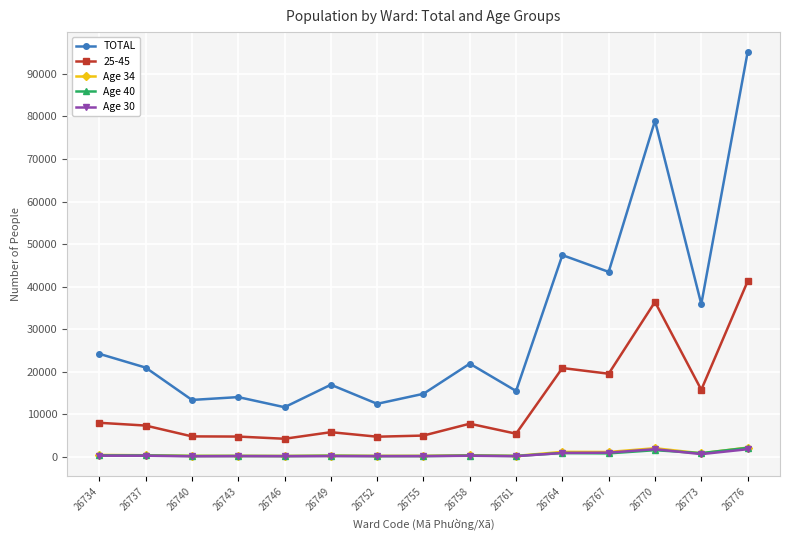

True or false: Age 34 has more than 2 points higher than both neighbors.

True